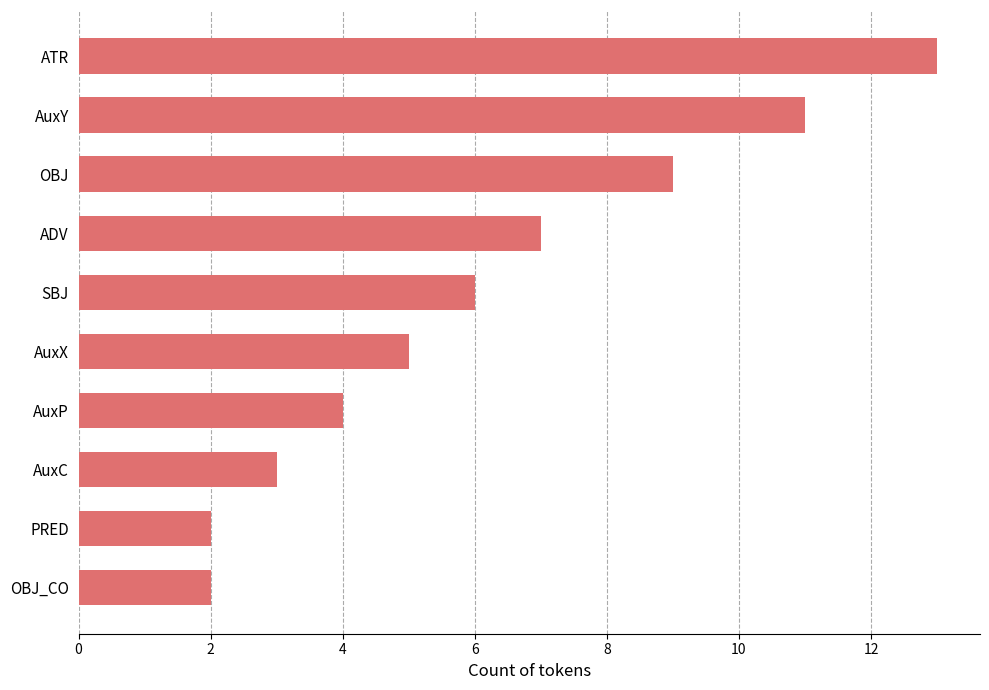

The chart shows a value of 8 at SBJ. True or false?

False